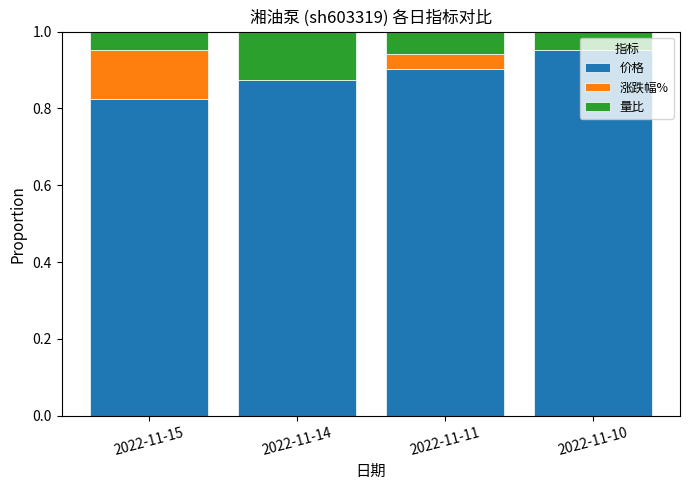

What is the sum of all 价格 values?

3.6